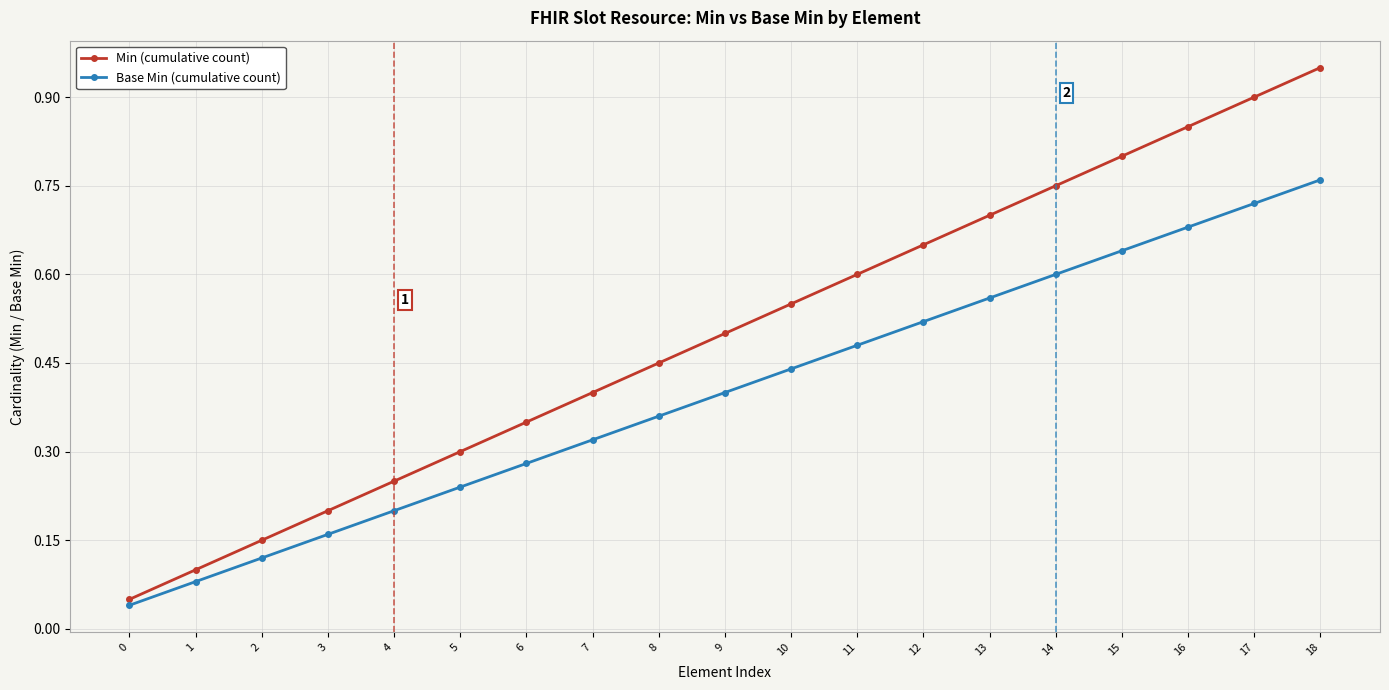

Which series has the widest spread of values?

Min (cumulative count)